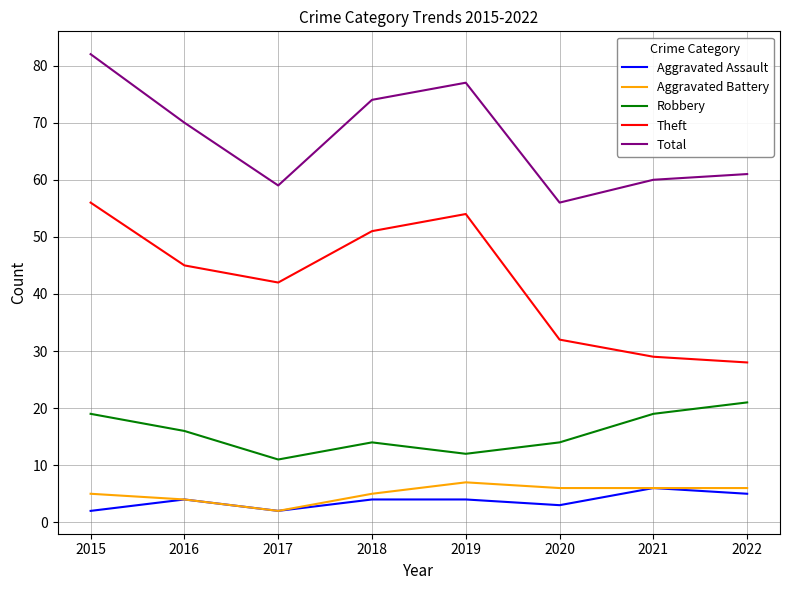

The Theft series shows 28 at 2022. True or false?

True